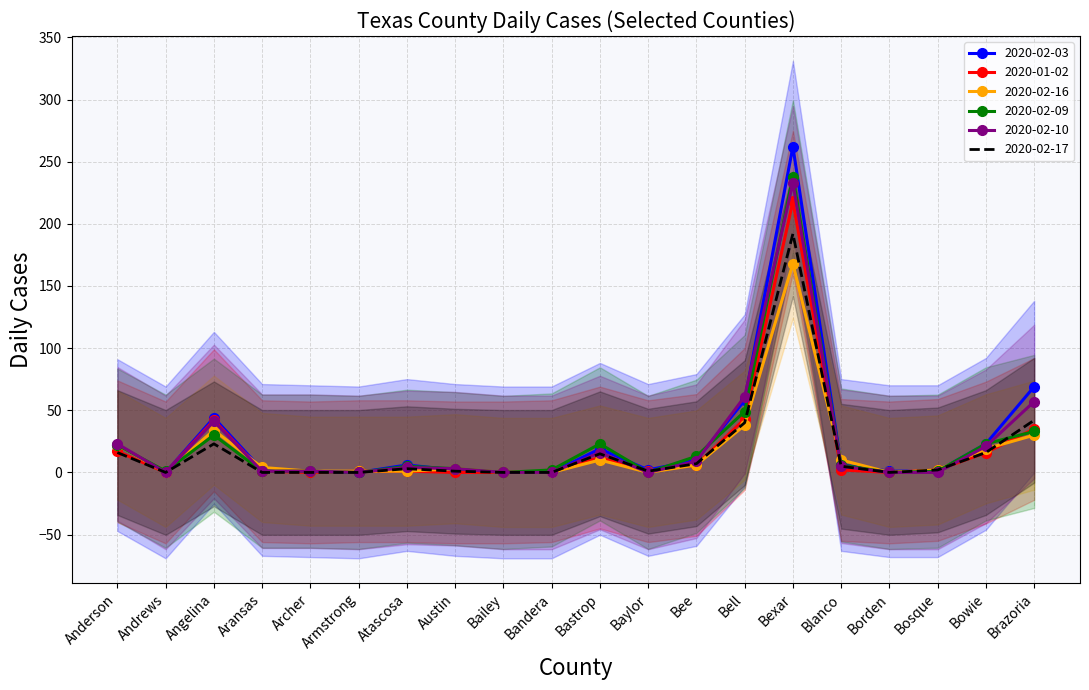

True or false: 2020-02-10 and 2020-01-02 cross at least once.

True